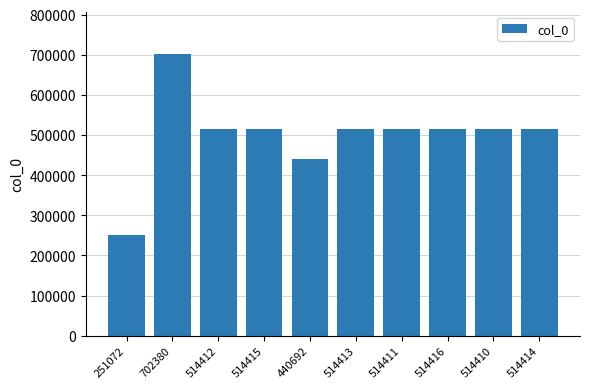

What is the label of the 5th bar from the right?

514413